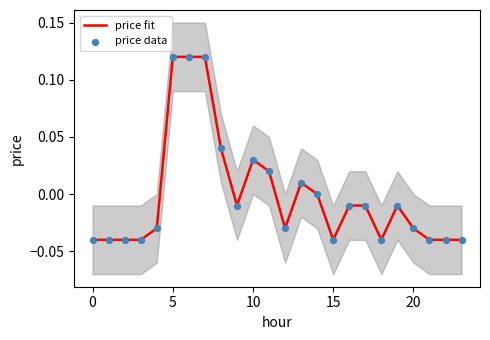

What are all the series names shown in the legend?

price fit, price data